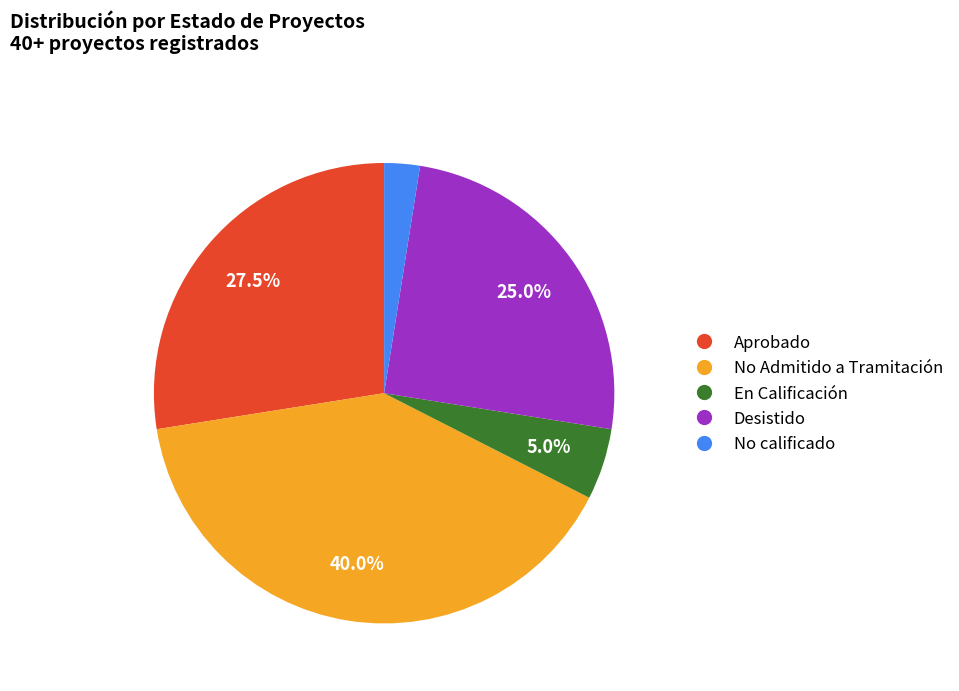

How many segments does this pie chart have?

5